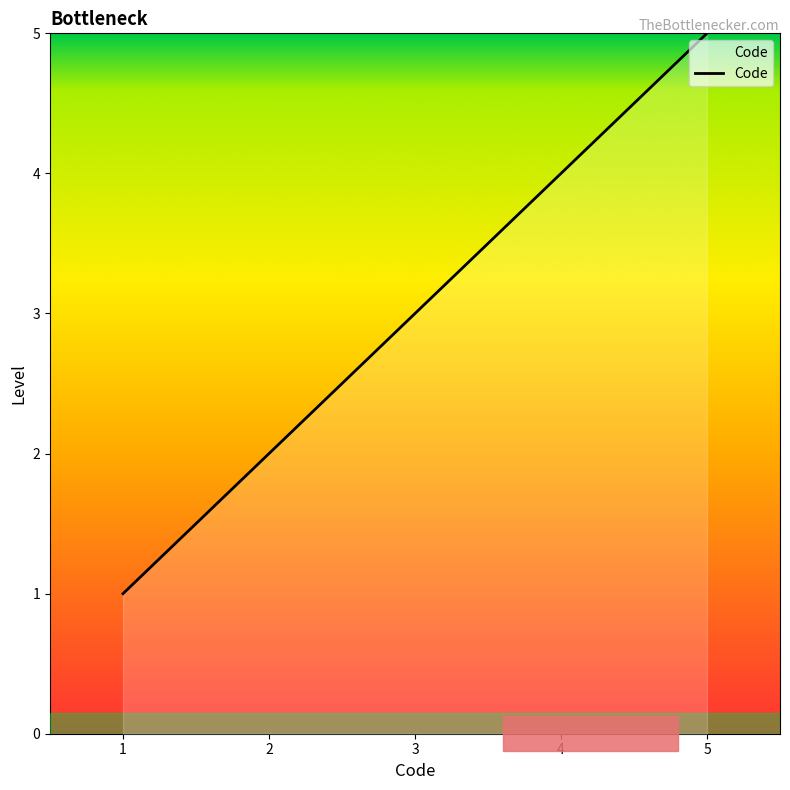

Read the value at 3.

3